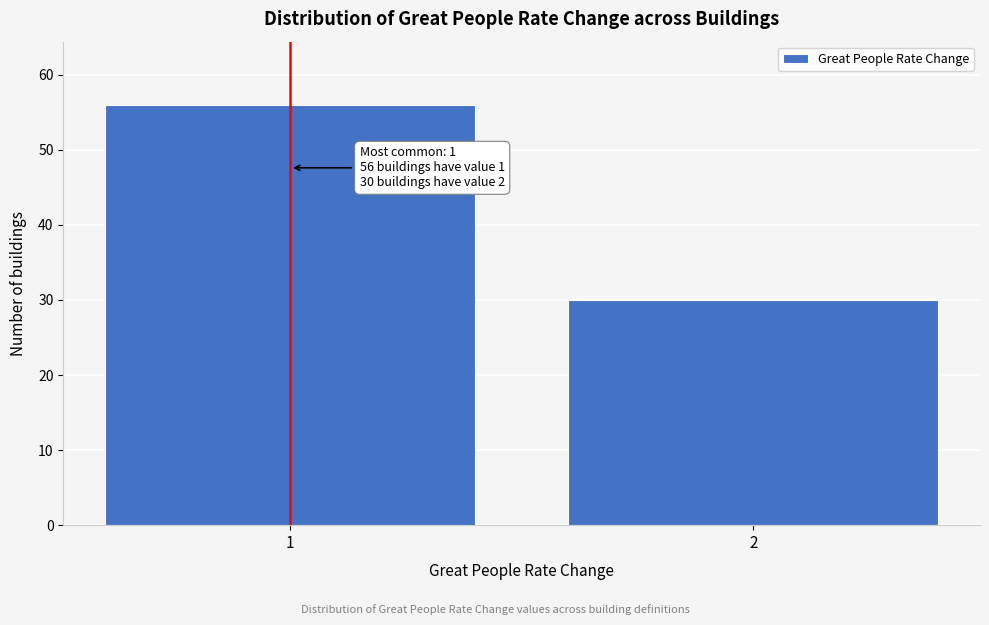

Reading left to right, transcribe all the data shown in this chart.

56	30